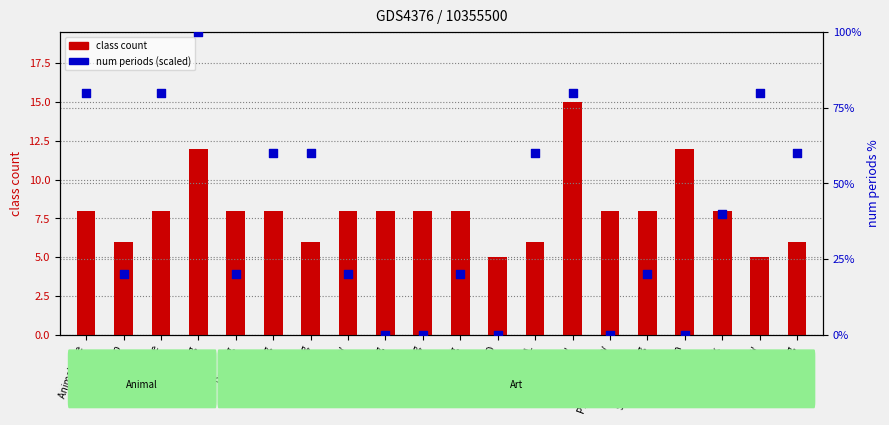

Which series has the largest total across all categories?

num periods (scaled %)